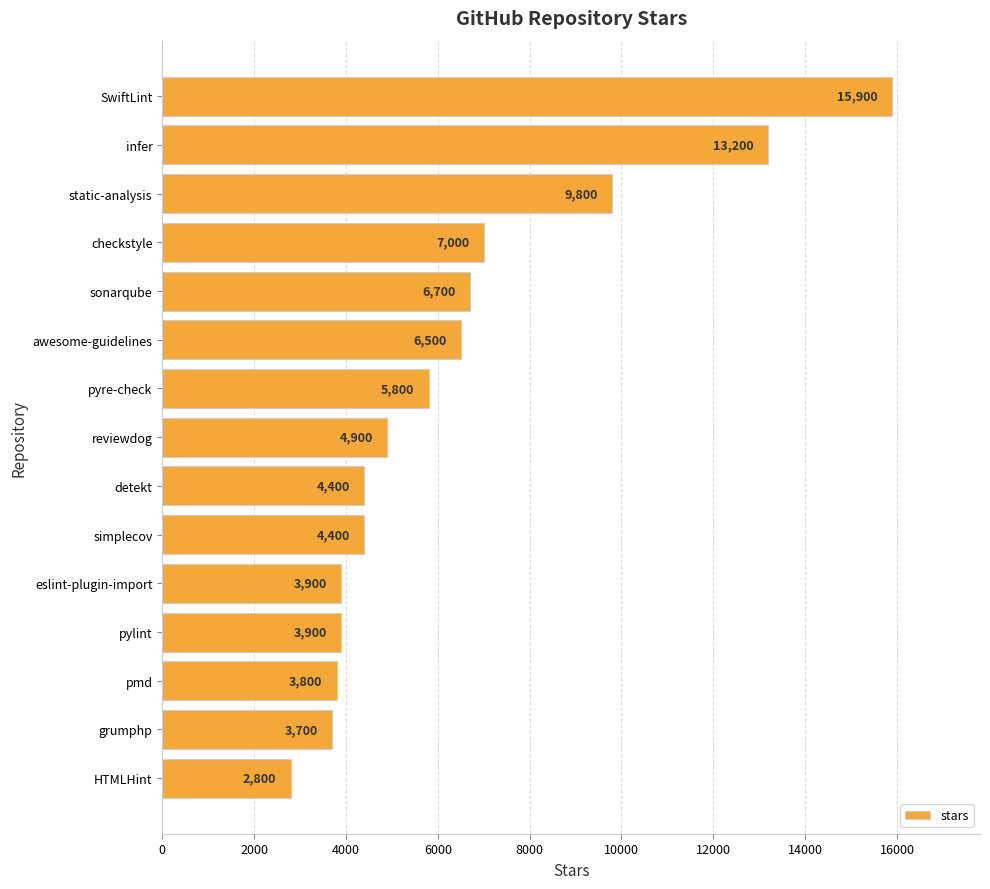

What is the sum of all values?

96700